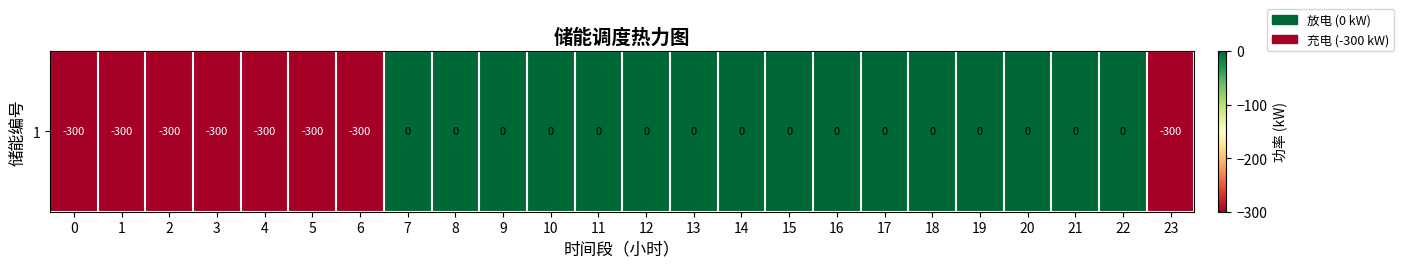

How many distinct data groups are displayed?

1